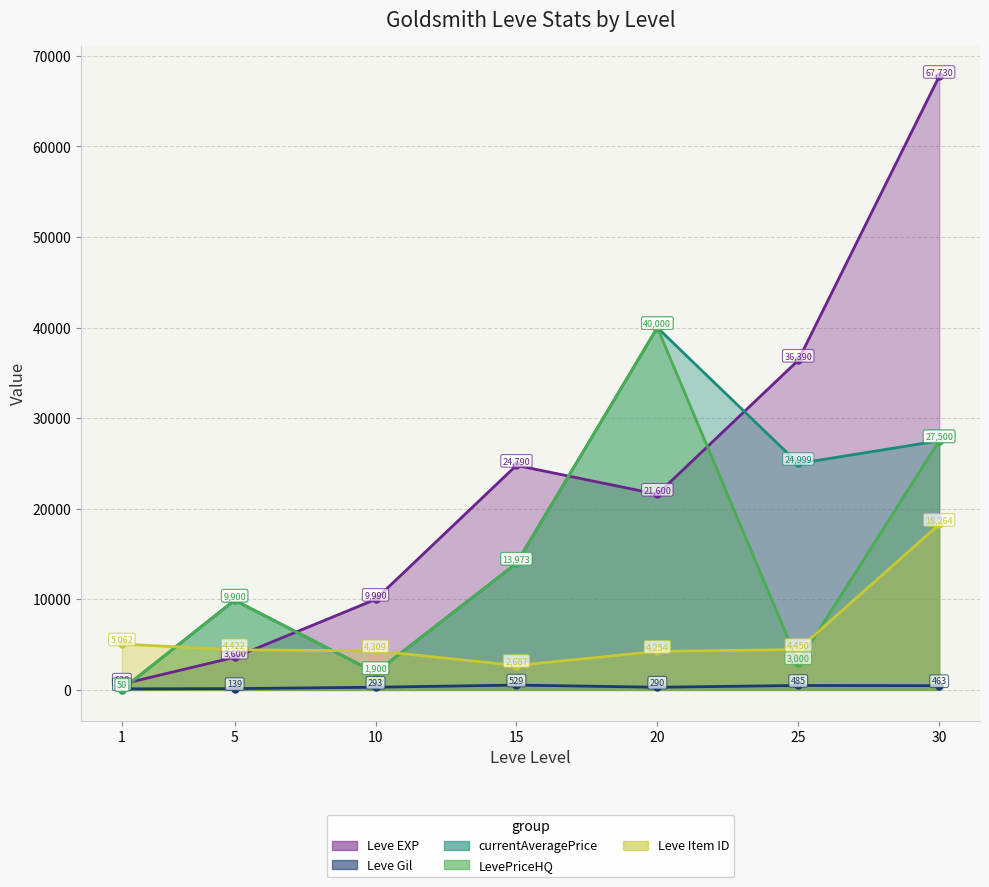

Rank the categories by Leve EXP value from highest to lowest.

30, 25, 15, 20, 10, 5, 1